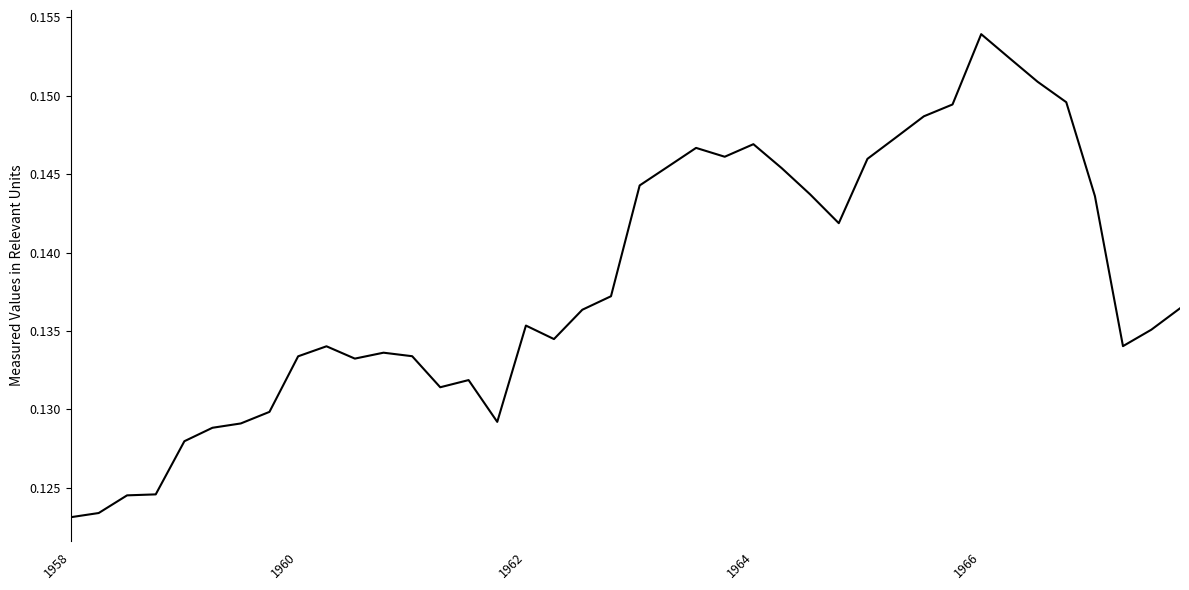

What is the average value?

0.1